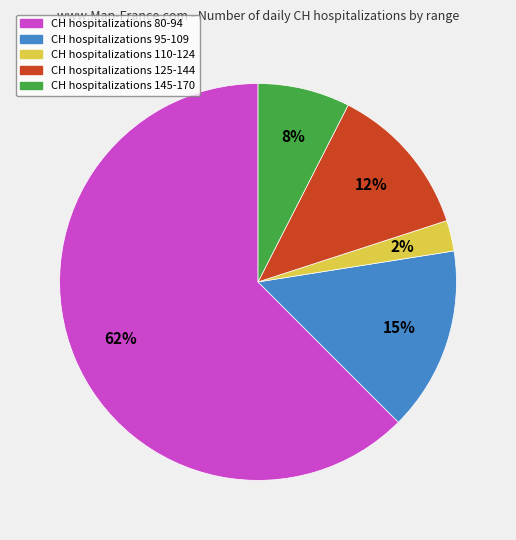

Is there a majority slice in this chart?

Yes